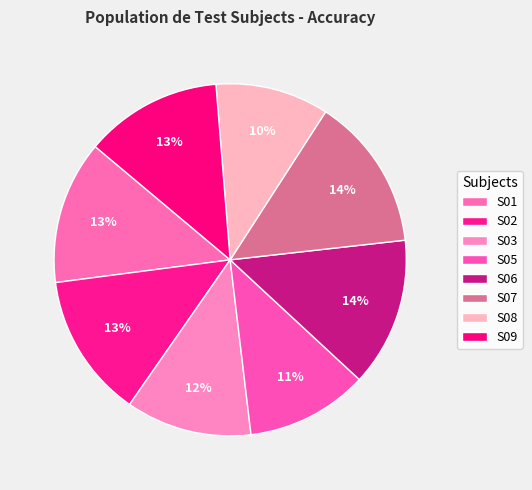

Count the number of slices in the pie.

8